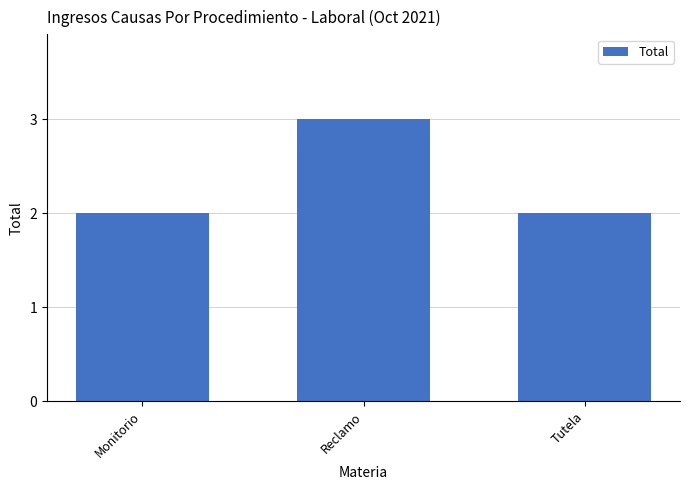

What is the change in value from Monitorio to Reclamo?

+1